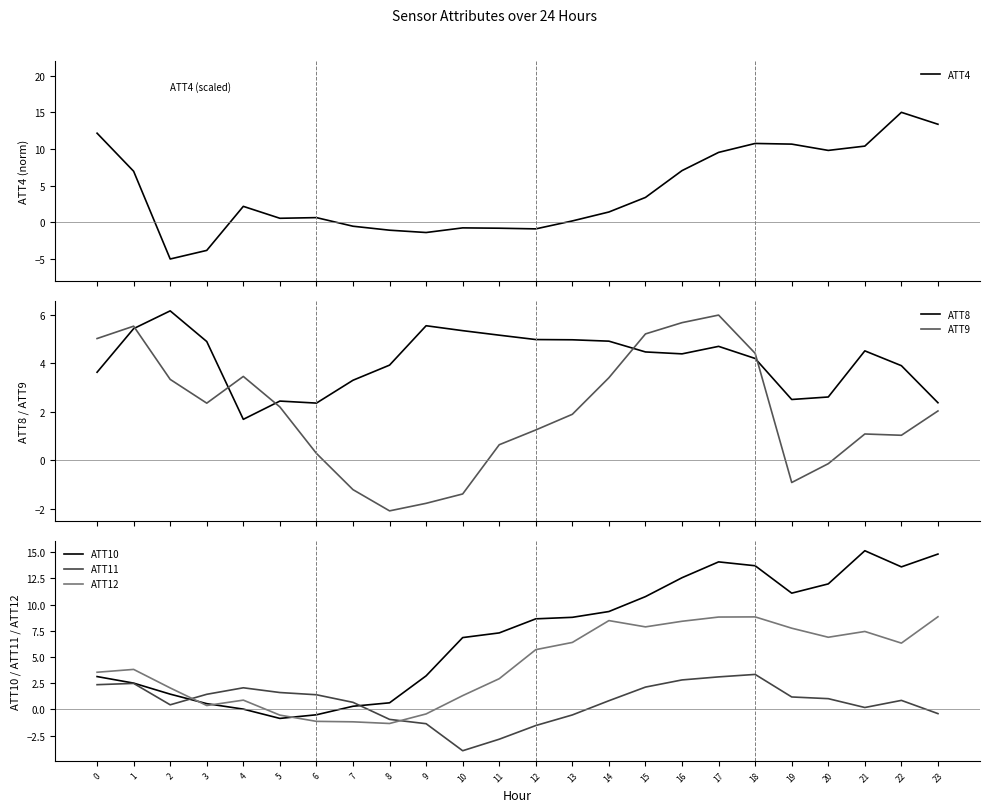

List the labels in order of ATT8 value, largest first.

2, 9, 1, 10, 11, 12, 13, 14, 3, 17, 21, 15, 16, 18, 8, 22, 0, 7, 20, 19, 5, 23, 6, 4